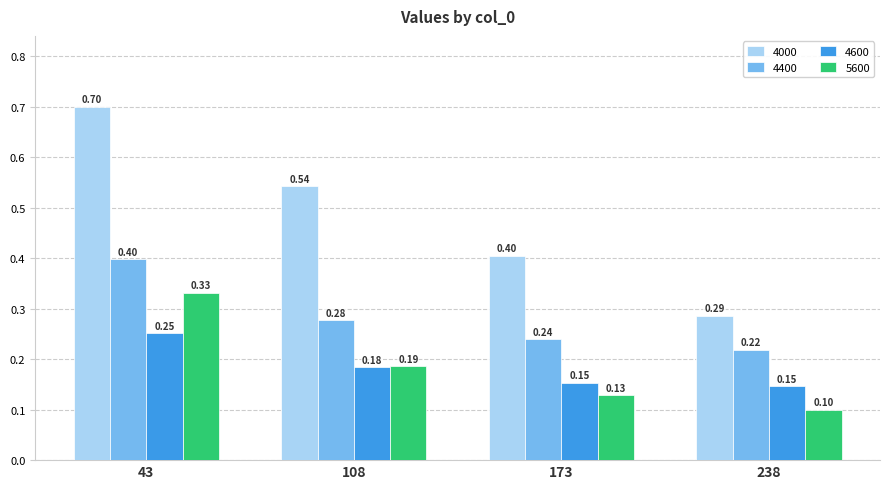

What is the difference between the maximum and minimum values in the 4000 series?

0.4